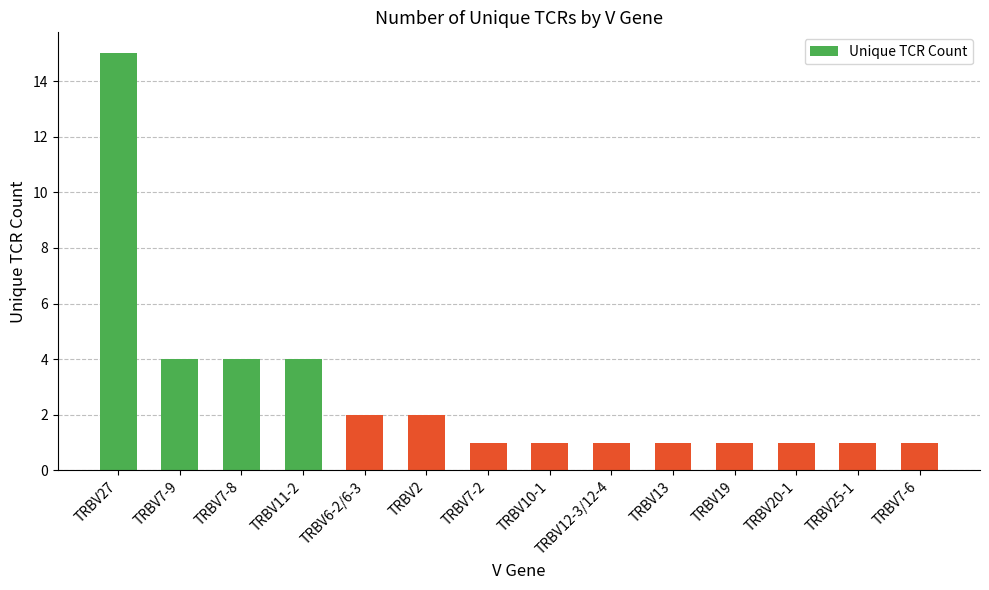

What is the difference between the maximum and minimum values?

14